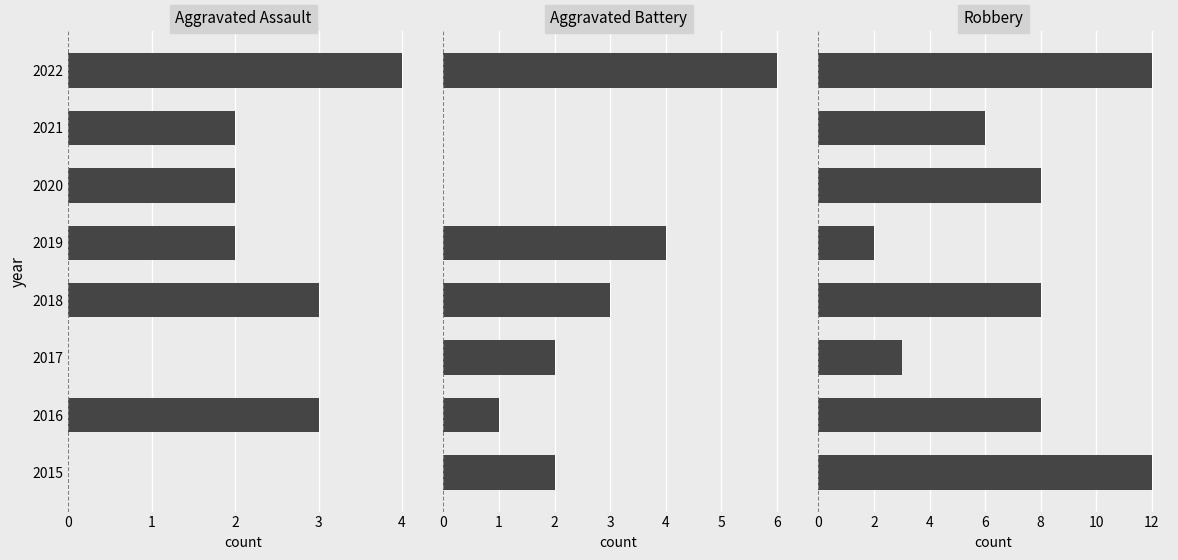

Which series changed the most between 2017 and 2021?

Robbery